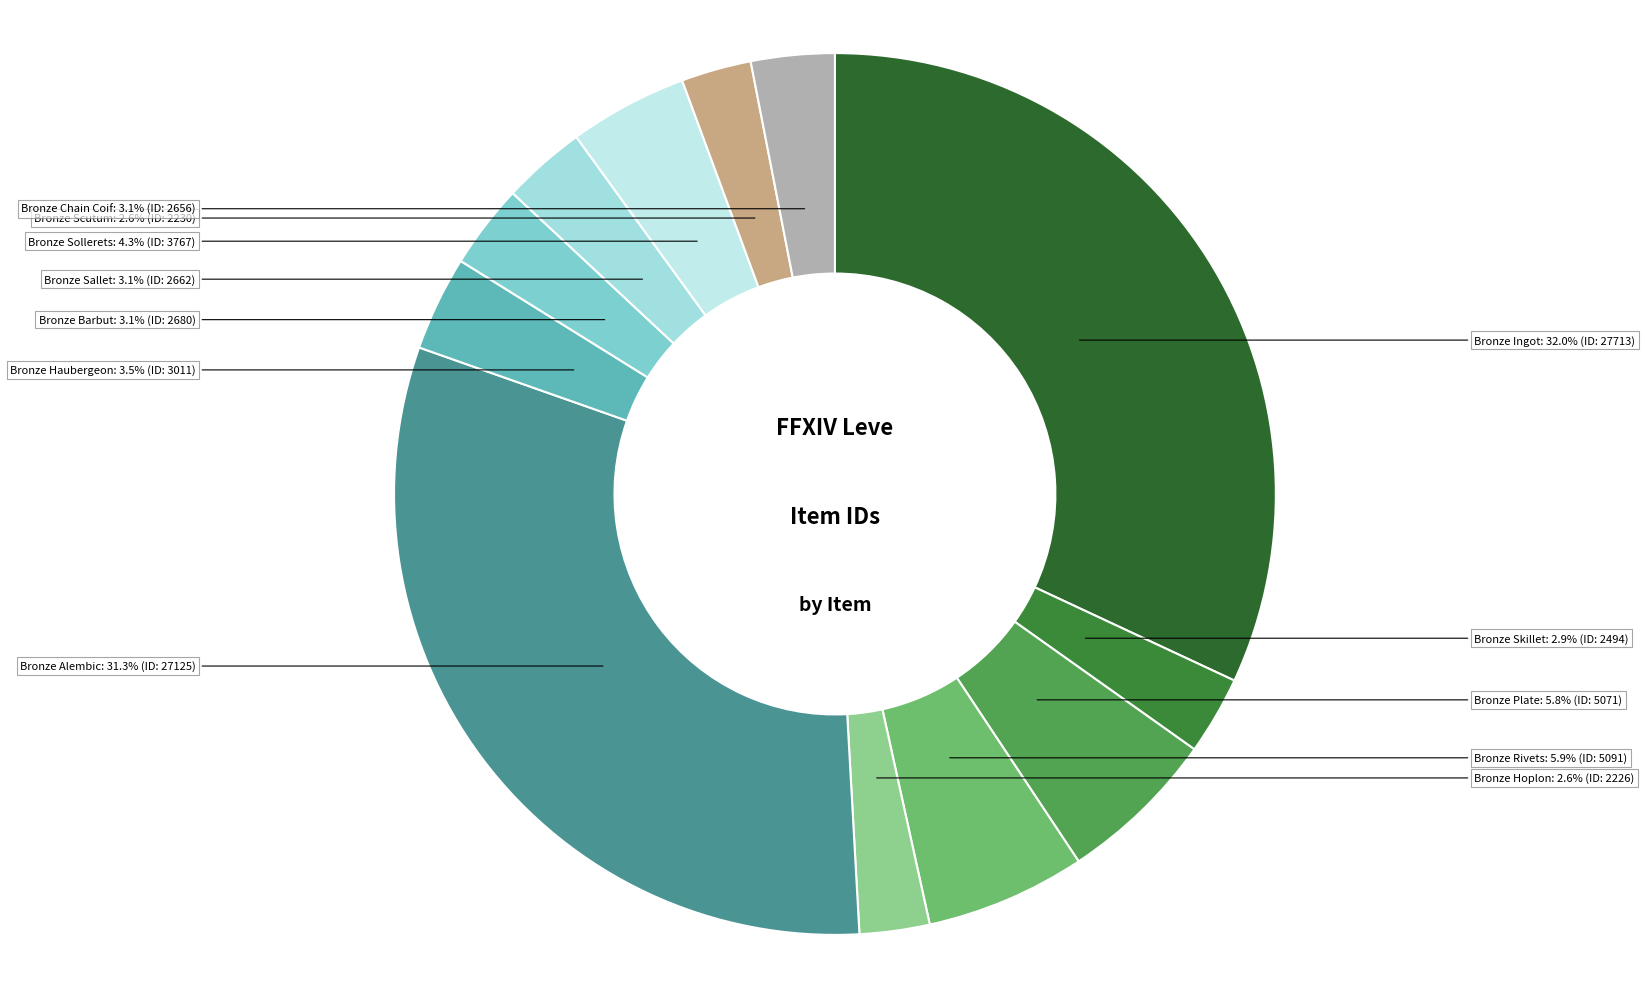

Is it true that Bronze Hoplon is 3% of the pie?

True